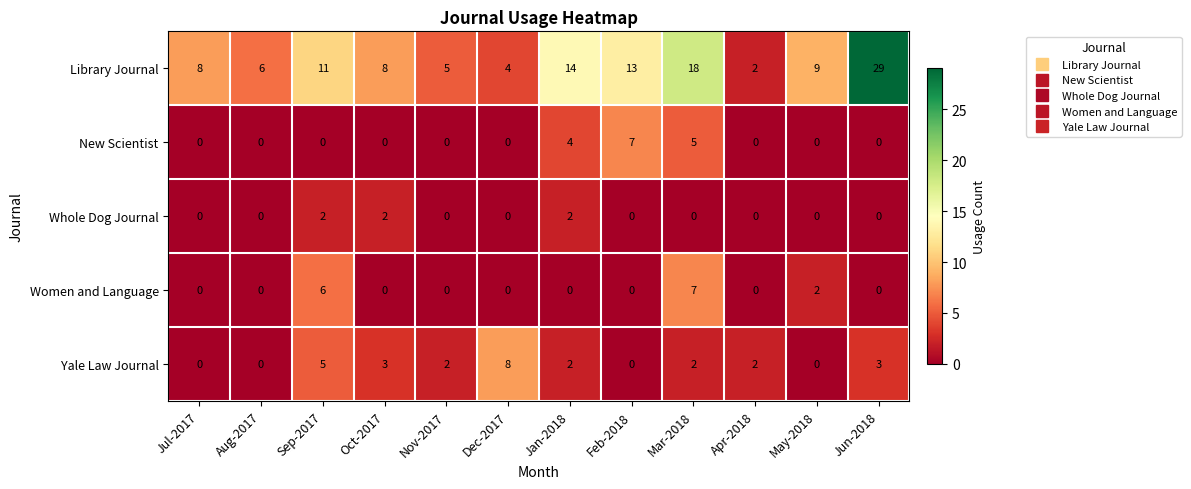

Where does the Yale Law Journal series first go above 2?

Sep-2017